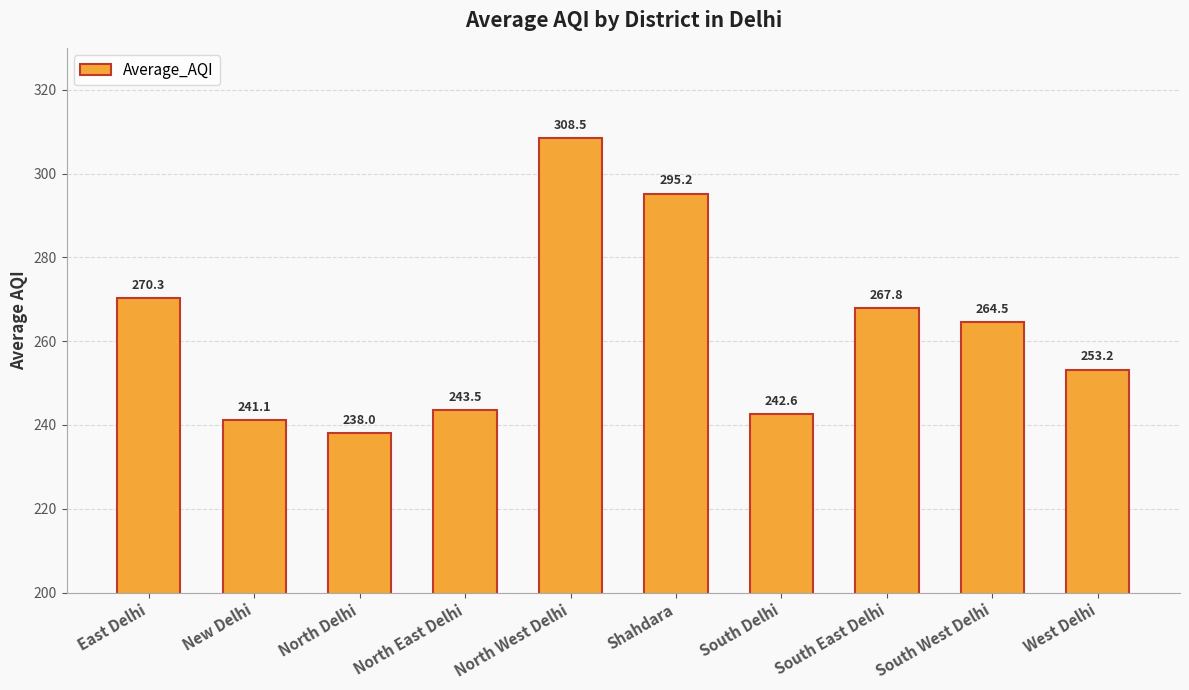

The value at North Delhi is 375.2. True or false?

False